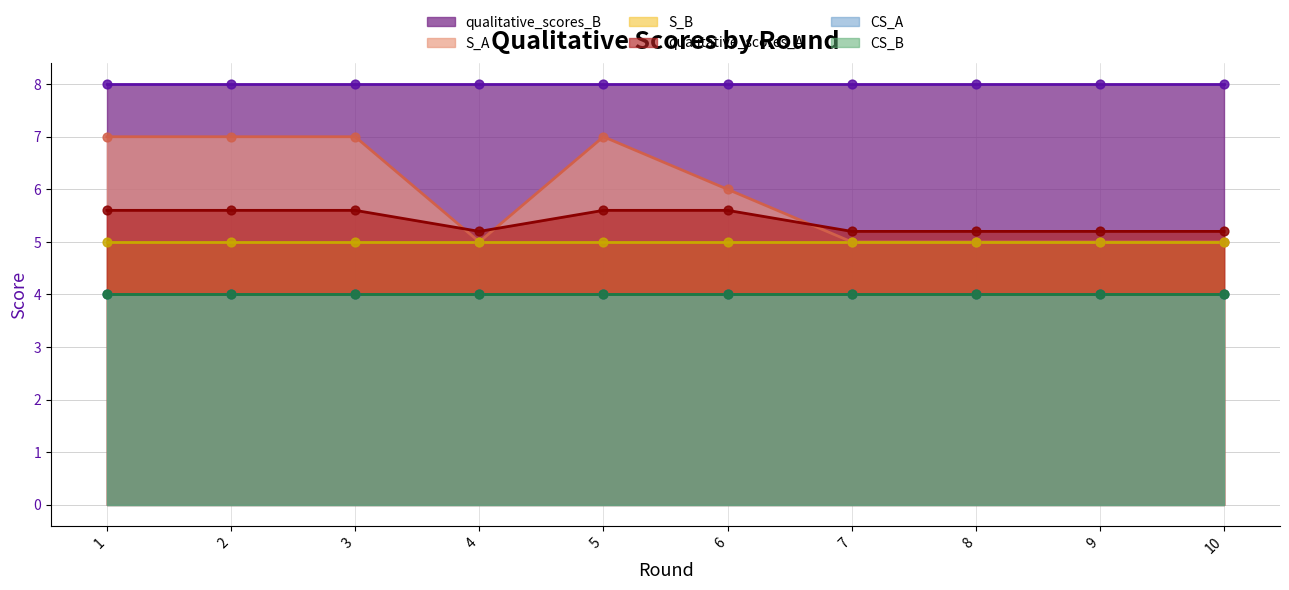

What is the total value across all series at 4?

31.2